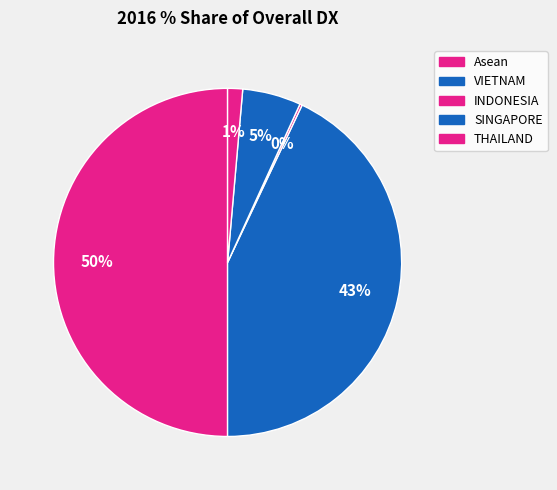

Between THAILAND and SINGAPORE, which is larger?

SINGAPORE